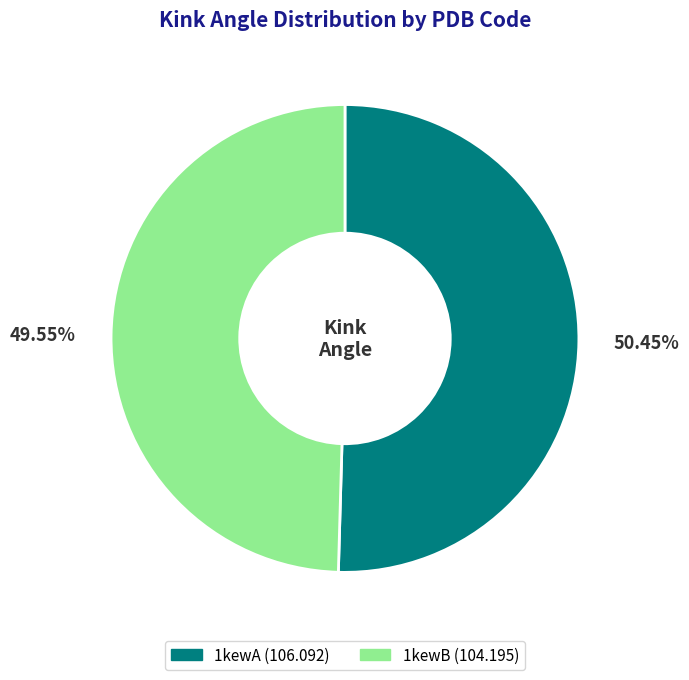

Approximately how many times larger is the value at 1kewB compared to 1kewA?

1.0